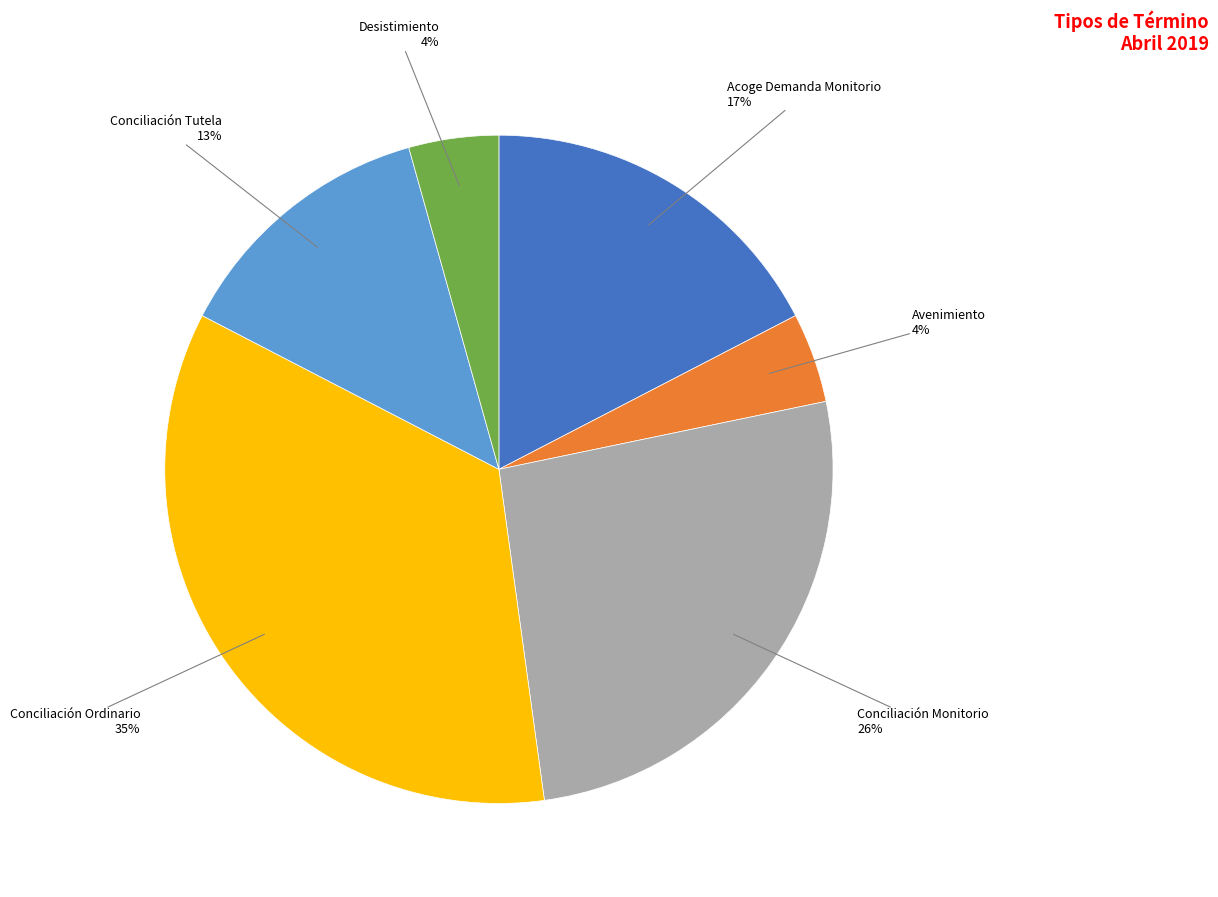

Does any single category account for the majority?

No